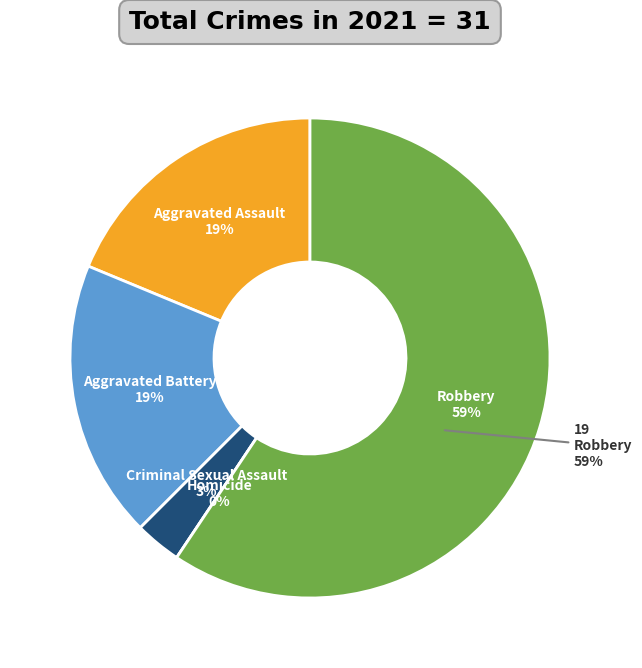

Count the number of slices in the pie.

5